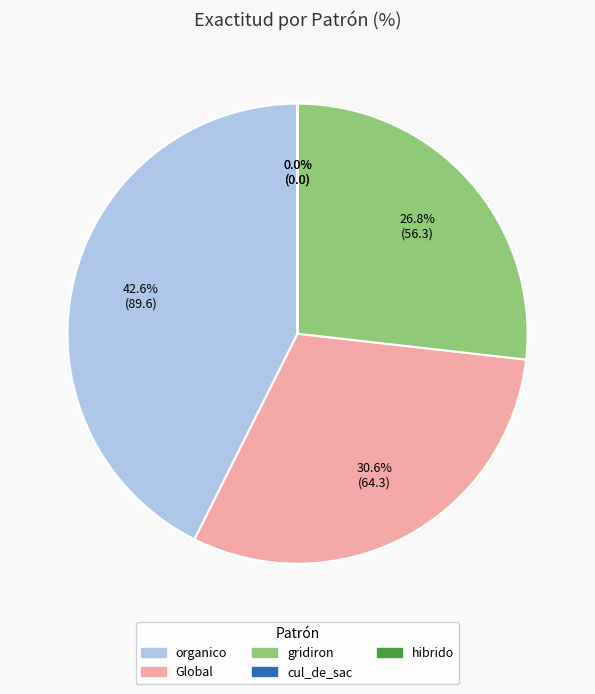

Which slice is the largest?

organico